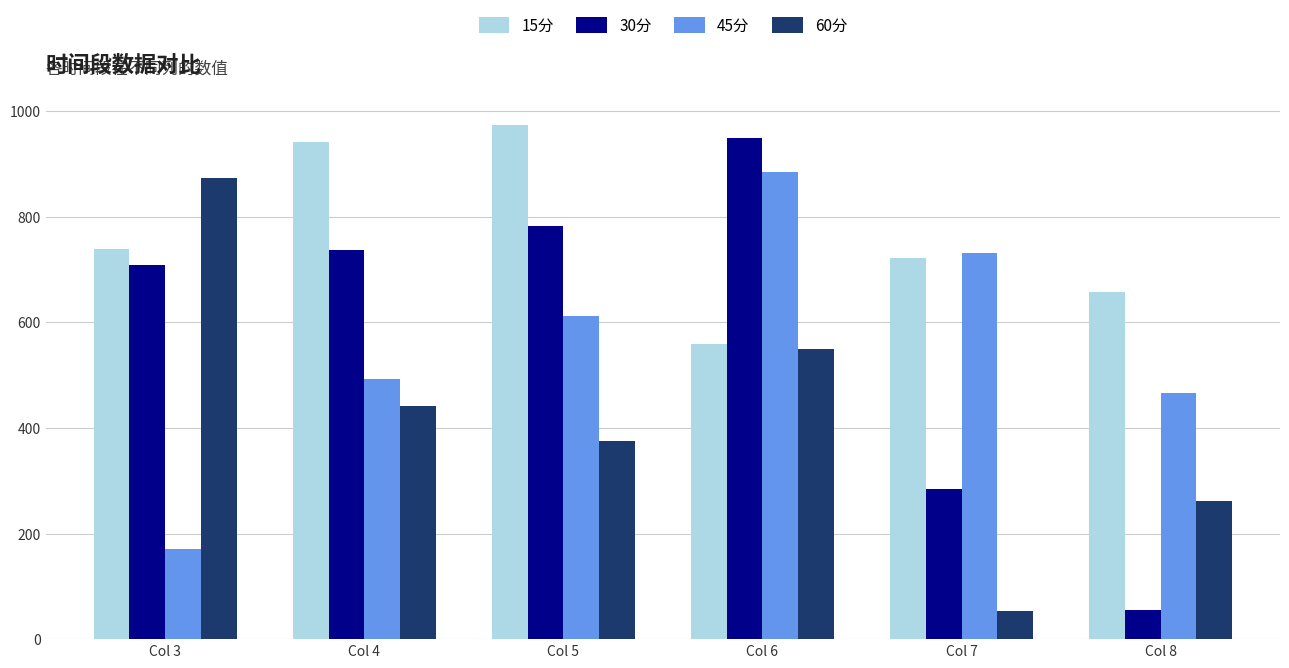

What are all the series names shown in the legend?

15分, 30分, 45分, 60分